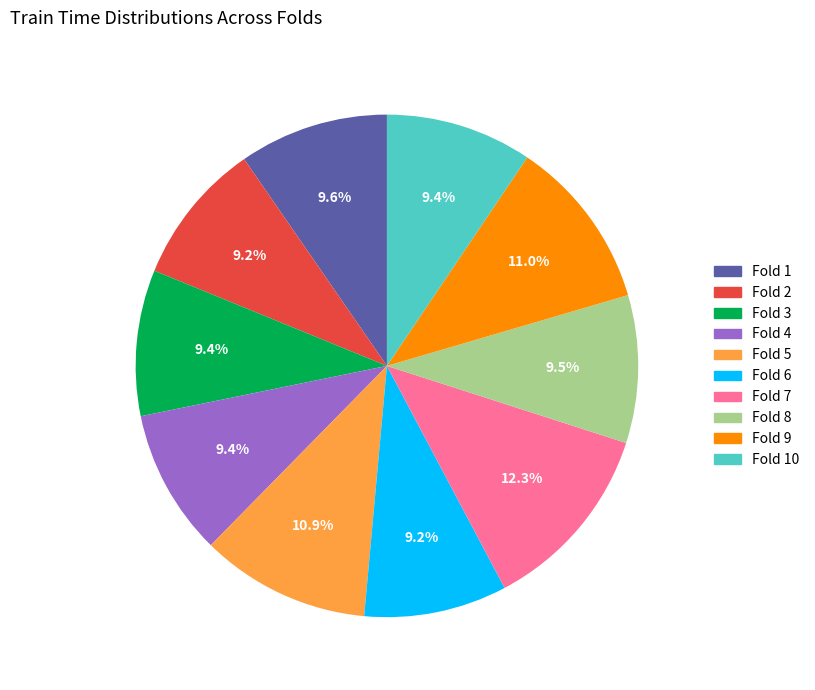

To the nearest percent, what is the difference between the largest and smallest slice percentages?

3%